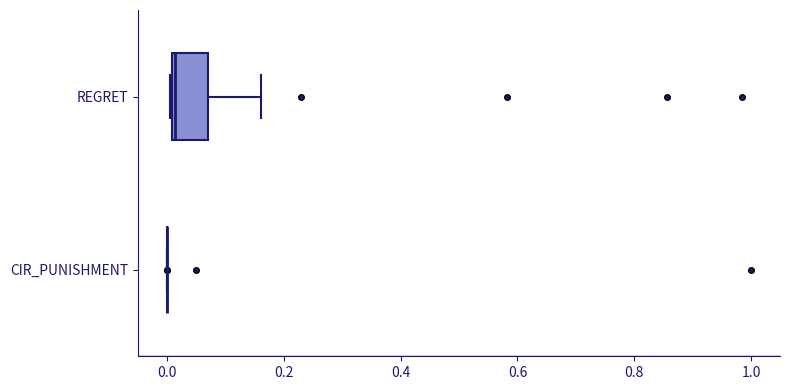

Reading bottom to top, transcribe this box plot: for each box, give where its median line is, the range the box spans, and where its two whiskers end, as read against the x-axis. The values are not printed on the chart, so give them approximately, as read against the axis.

CIR_PUNISHMENT: box collapsed to a line at 0.00, whiskers 0.00 to 0.00
REGRET: median 0.02, box 0.00 to 0.06, whiskers 0.00 to 0.16